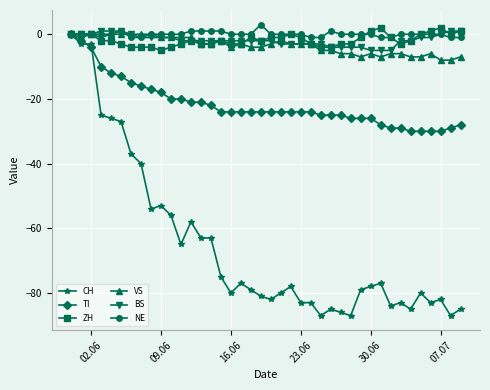

Which series has the widest spread of values?

CH